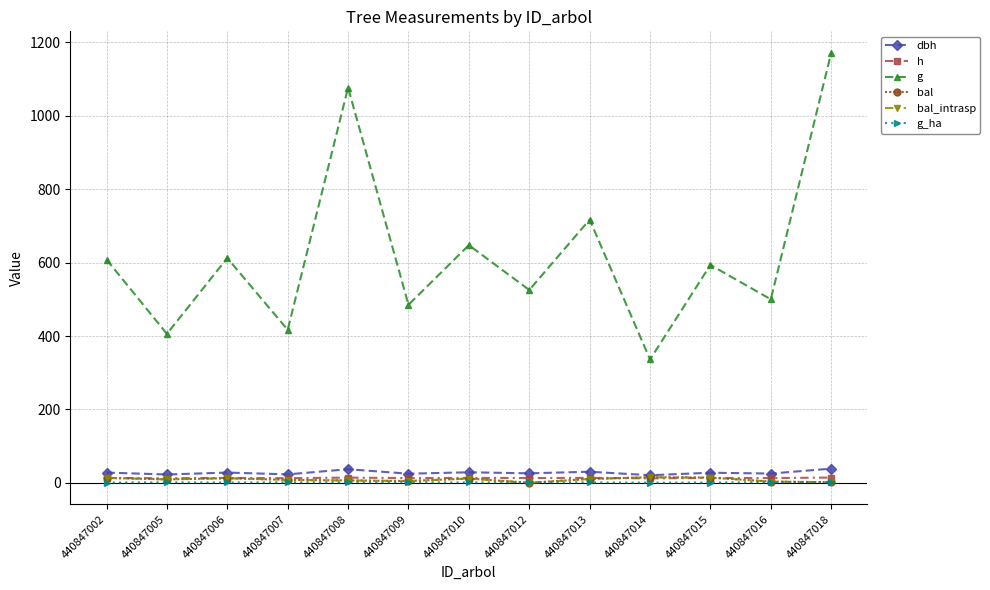

True or false: g has a value of 364.9 at 440847012.

False